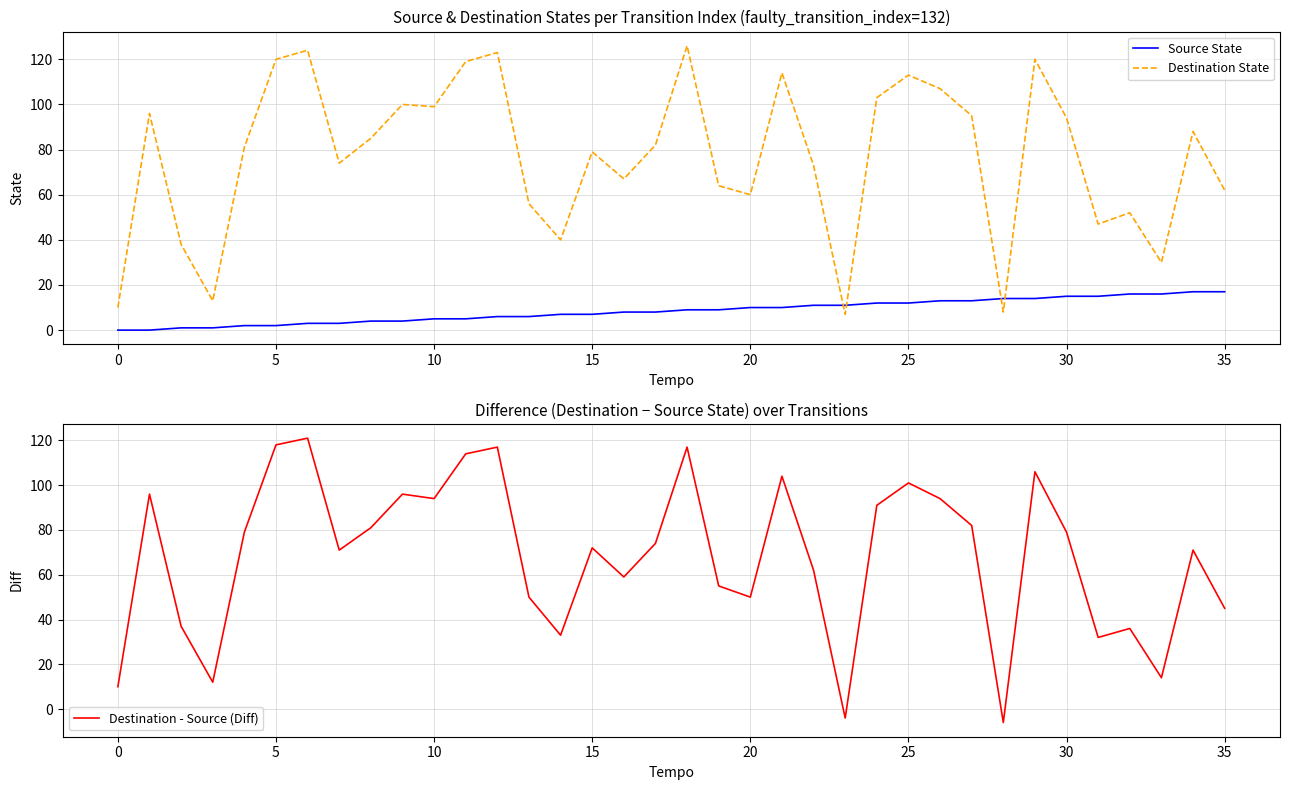

What is the lowest value of the Destination - Source (Diff) series?

-6